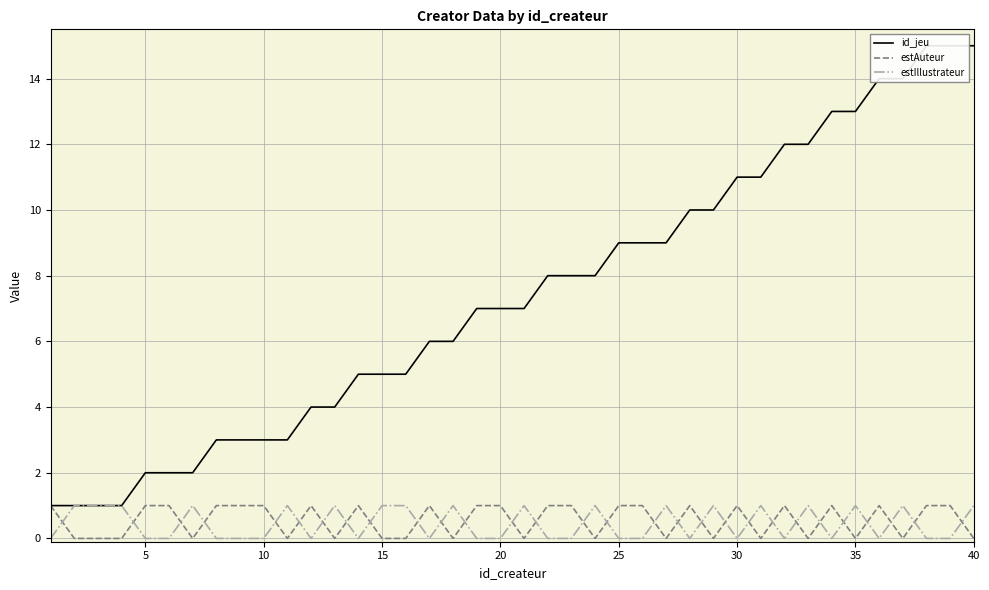

Count the estAuteur values in the range 0 to 1.

40